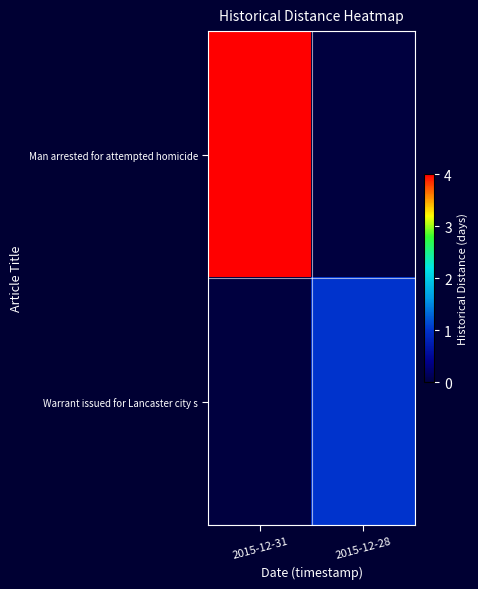

How many categories are shown in the chart?

2